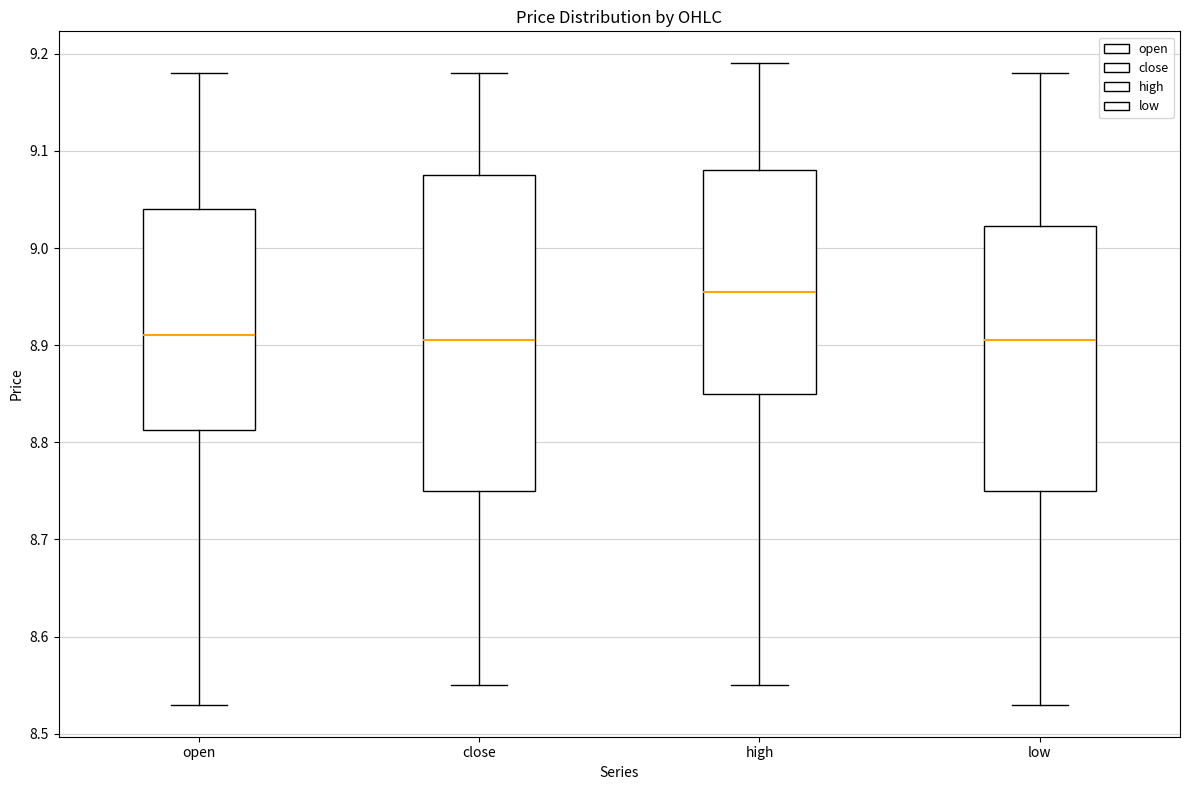

Which box is the tallest, from its lower edge to its upper edge?

close